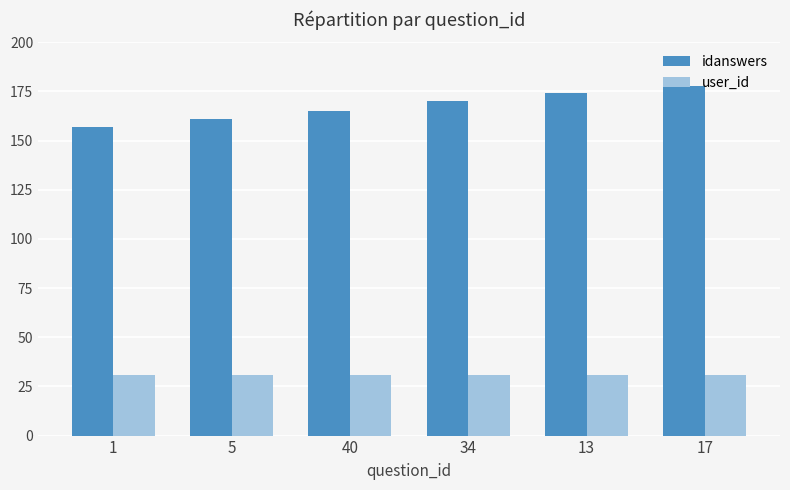

What is the sum of the idanswers values at 40 and 34?

335